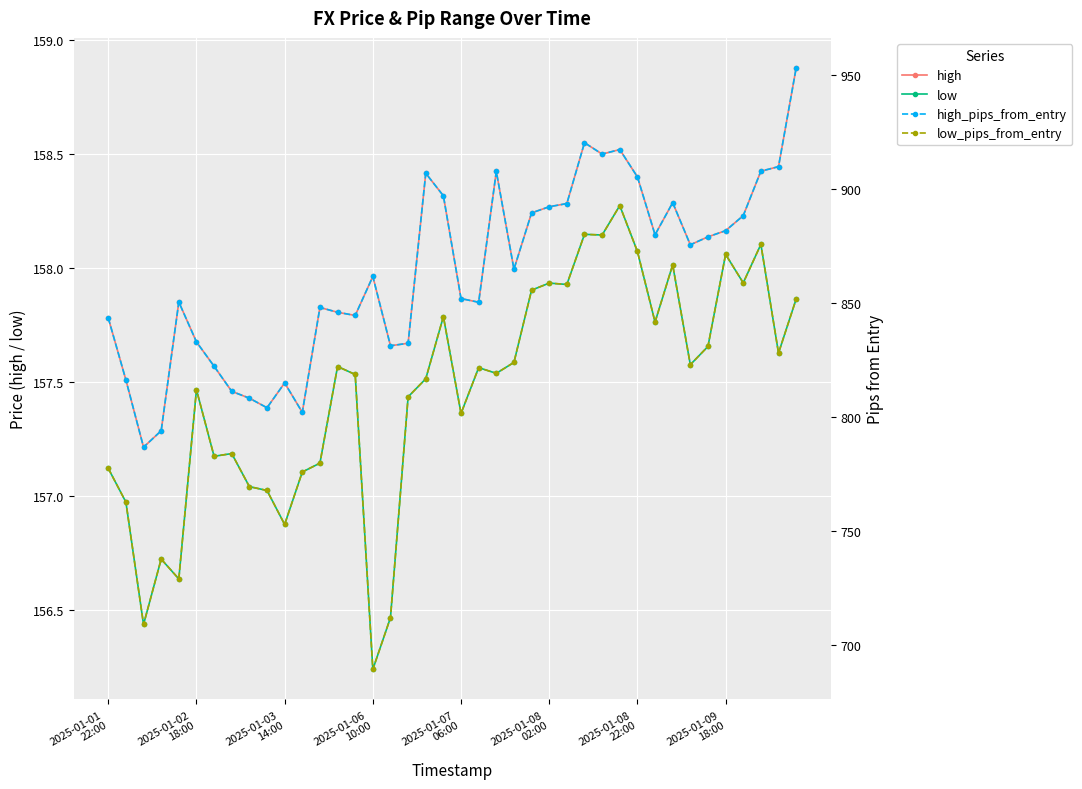

Read the low value at 8.

157.0